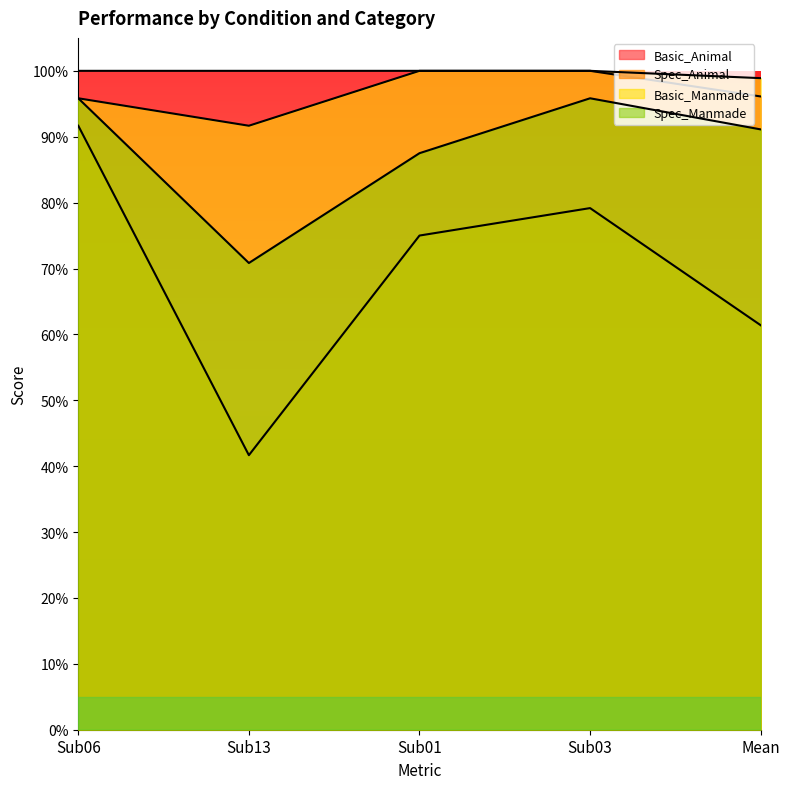

Which series has the largest total across all categories?

Basic_Animal